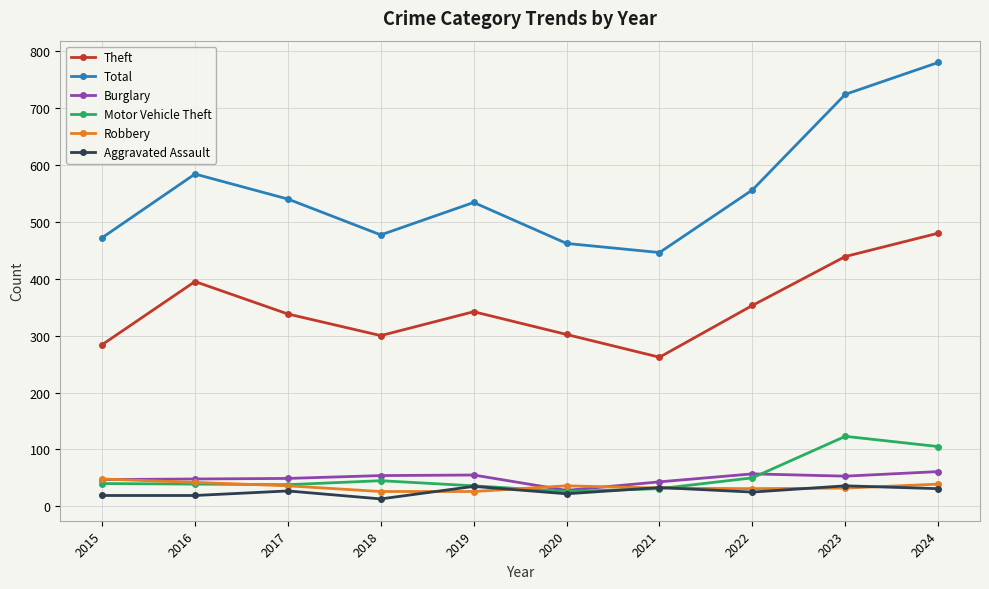

True or false: Robbery and Theft intersect in this chart.

False